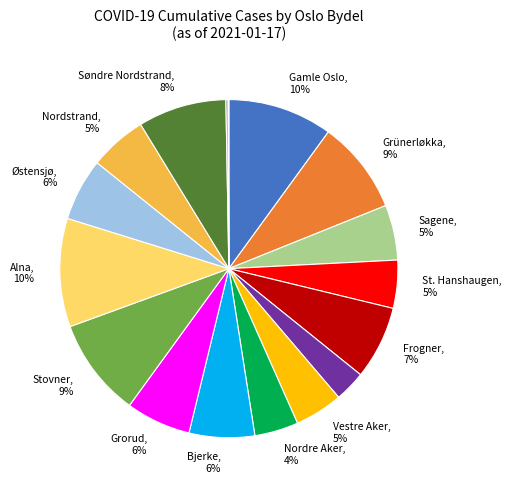

Is there any slice that represents more than half of the pie?

No